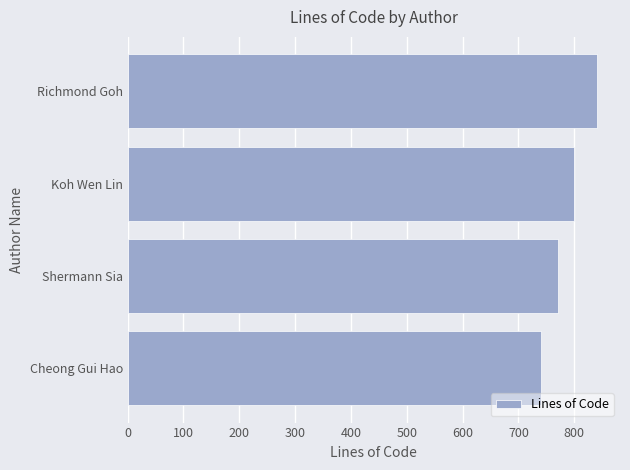

Reading bottom to top, what are all the values shown in this chart?

Cheong Gui Hao=740	Shermann Sia=771	Koh Wen Lin=800	Richmond Goh=840